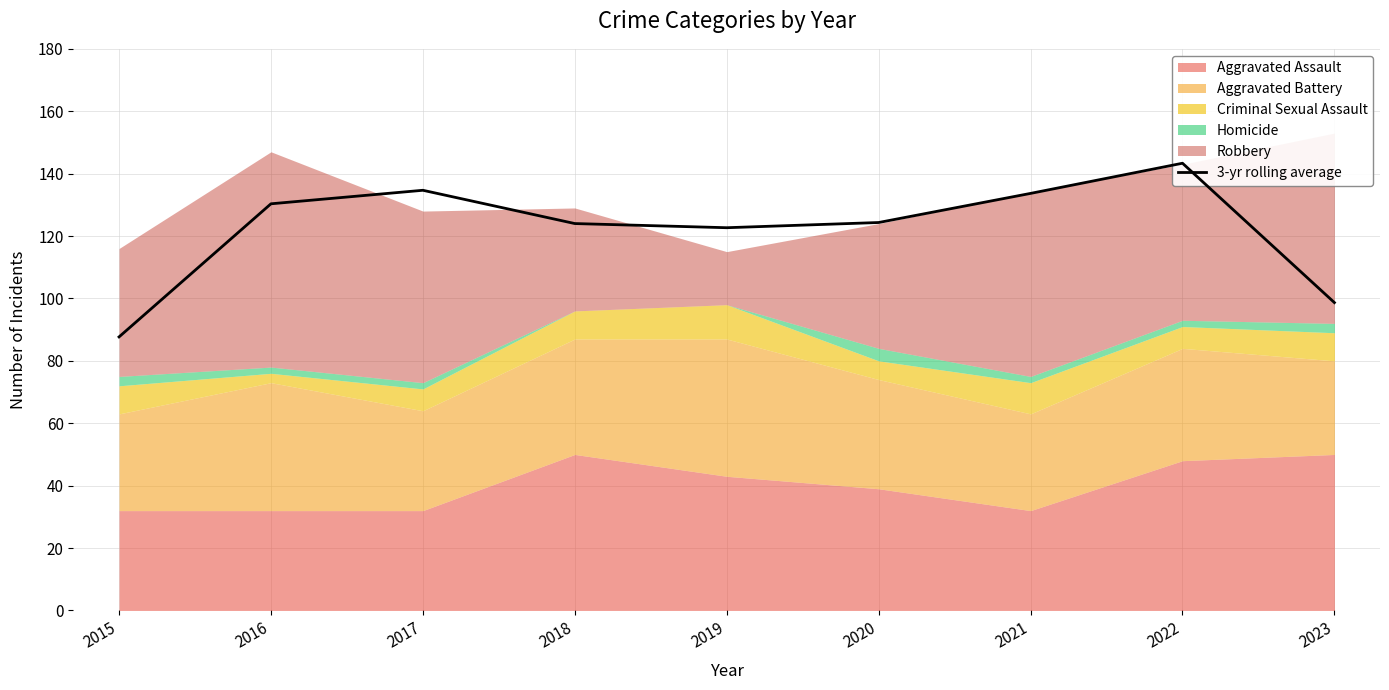

Reading right to left, list all the values displayed in this chart.

98.7	143.3	133.7	124.3	122.7	124.0	134.7	130.3	87.7